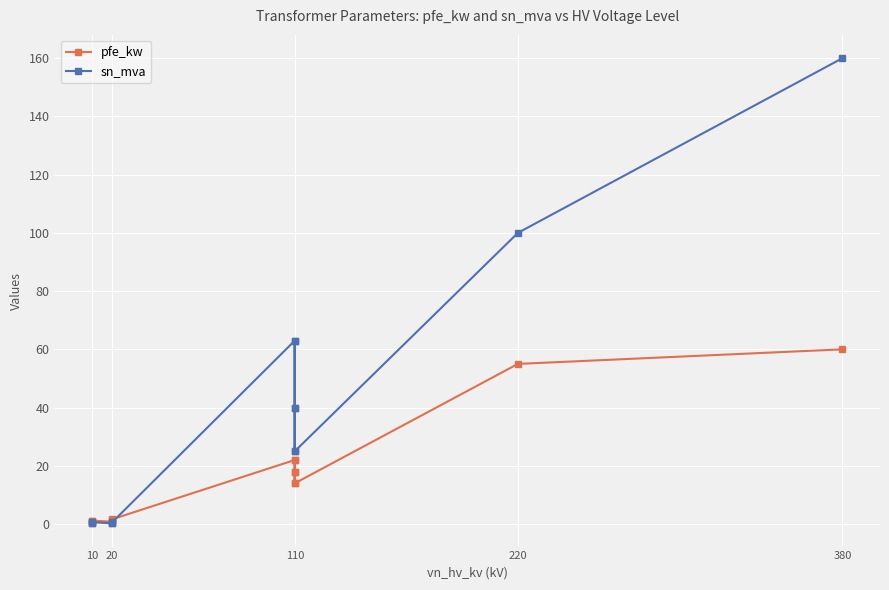

How many values in the pfe_kw series are below 14?

6